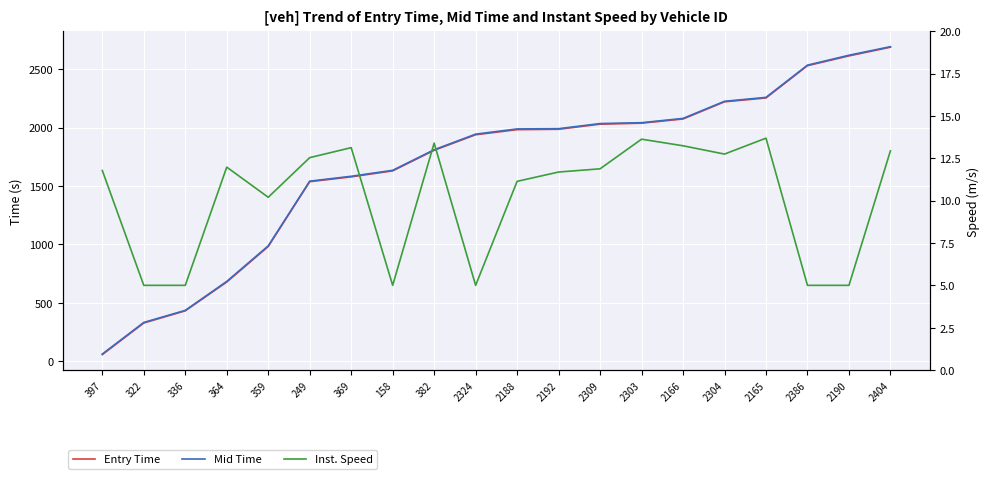

Reading left to right, transcribe all the data shown in this chart.

Entry Time: 397=58.2	322=328.7	336=432.6	364=679.1	359=982.6	249=1537.1	369=1578.4	158=1629.5	382=1805.4	2324=1938.4	2188=1982.0	2192=1985.2	2309=2029.0	2303=2037.5	2166=2073.2	2304=2220.0	2165=2253.0	2386=2529.2	2190=2612.8	2404=2687.2
Mid Time: 397=63.2	322=333.5	336=436.6	364=684.2	359=988.1	249=1541.6	369=1583.2	158=1634.2	382=1810.1	2324=1943.5	2188=1988.3	2192=1990.3	2309=2034.2	2303=2041.5	2166=2078.1	2304=2224.5	2165=2258.1	2386=2533.5	2190=2618.2	2404=2691.5
Inst. Speed: 397=11.8	322=5.0	336=5.0	364=12.0	359=10.2	249=12.5	369=13.1	158=5.0	382=13.4	2324=5.0	2188=11.1	2192=11.7	2309=11.9	2303=13.6	2166=13.2	2304=12.8	2165=13.7	2386=5.0	2190=5.0	2404=12.9